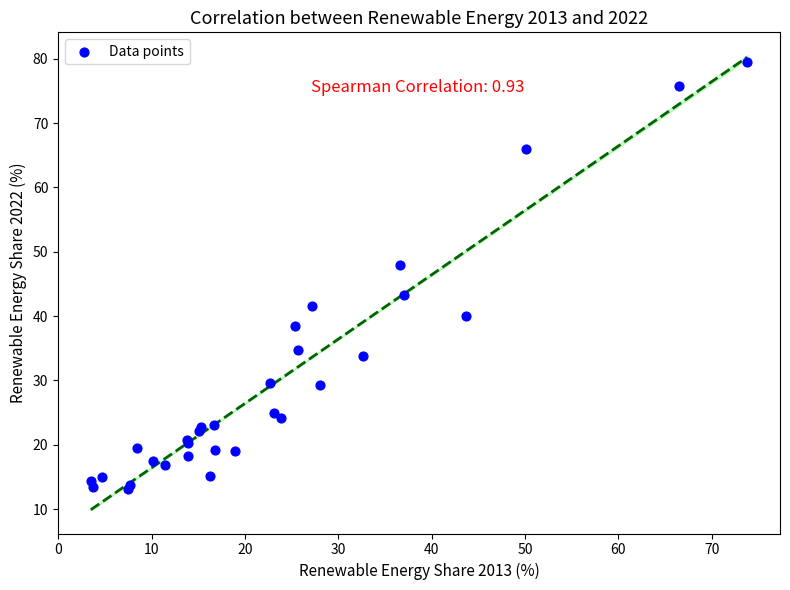

What Y value in the scatter plot is closest to 46?

47.9